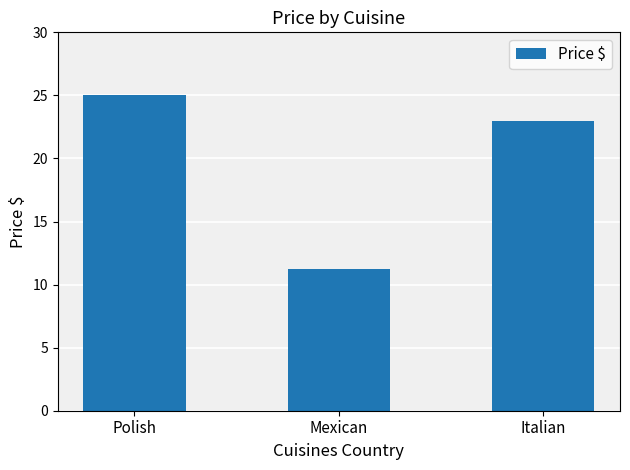

What is the average value?

19.8